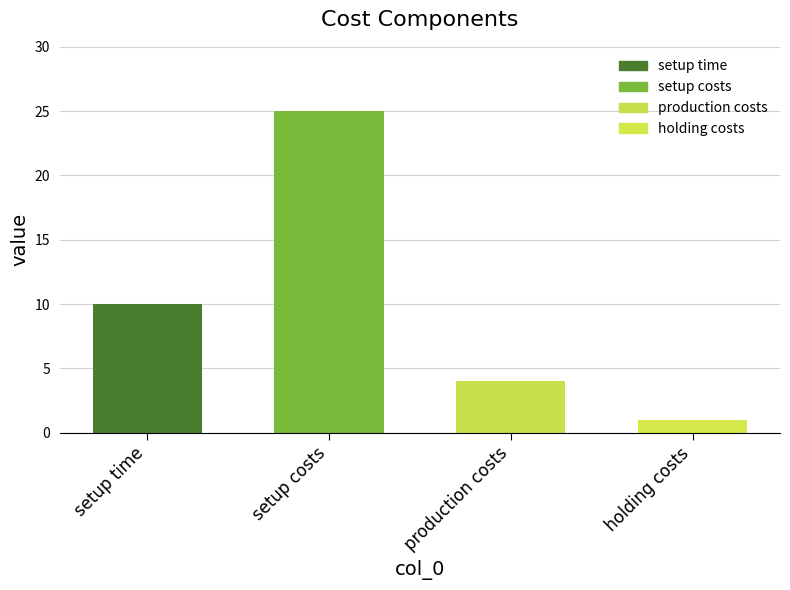

Approximately how many times larger is the value at setup time compared to holding costs?

10.0